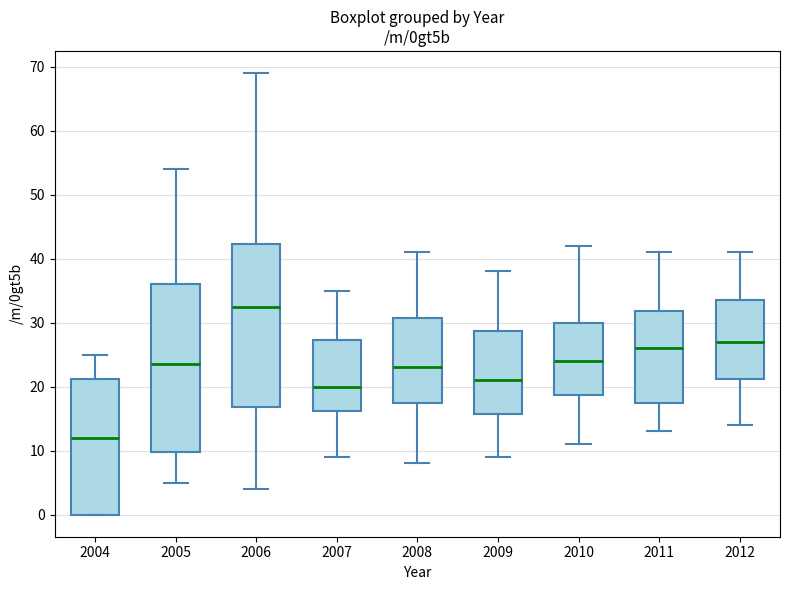

Reading left to right, transcribe this box plot: for each box, give where its median line is, the range the box spans, and where its two whiskers end, as read against the y-axis. The values are not printed on the chart, so give them approximately, as read against the axis.

2004: median 12, box 0 to 21, whiskers 0 to 25
2005: median 24, box 10 to 36, whiskers 5 to 54
2006: median 33, box 17 to 42, whiskers 4 to 69
2007: median 20, box 16 to 27, whiskers 9 to 35
2008: median 23, box 18 to 31, whiskers 8 to 41
2009: median 21, box 16 to 29, whiskers 9 to 38
2010: median 24, box 19 to 30, whiskers 11 to 42
2011: median 26, box 18 to 32, whiskers 13 to 41
2012: median 27, box 21 to 34, whiskers 14 to 41